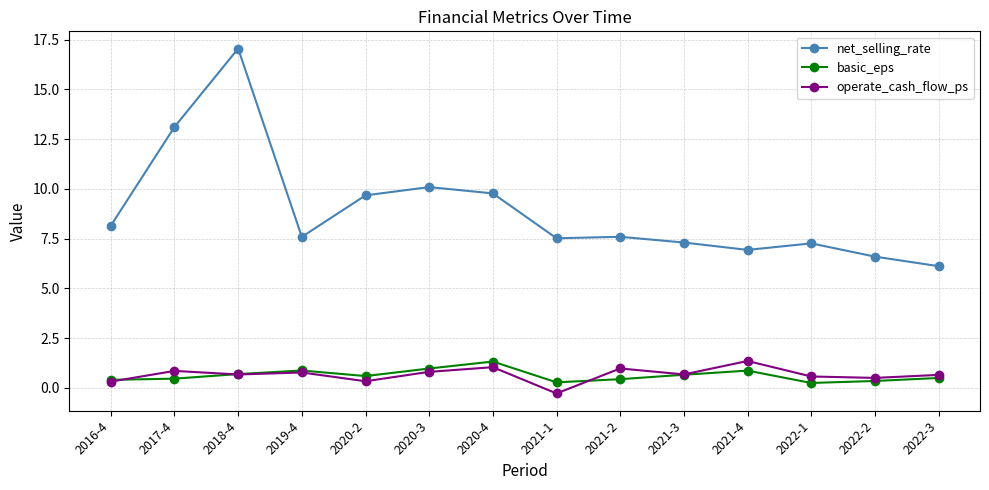

How many lines are shown in the chart?

3